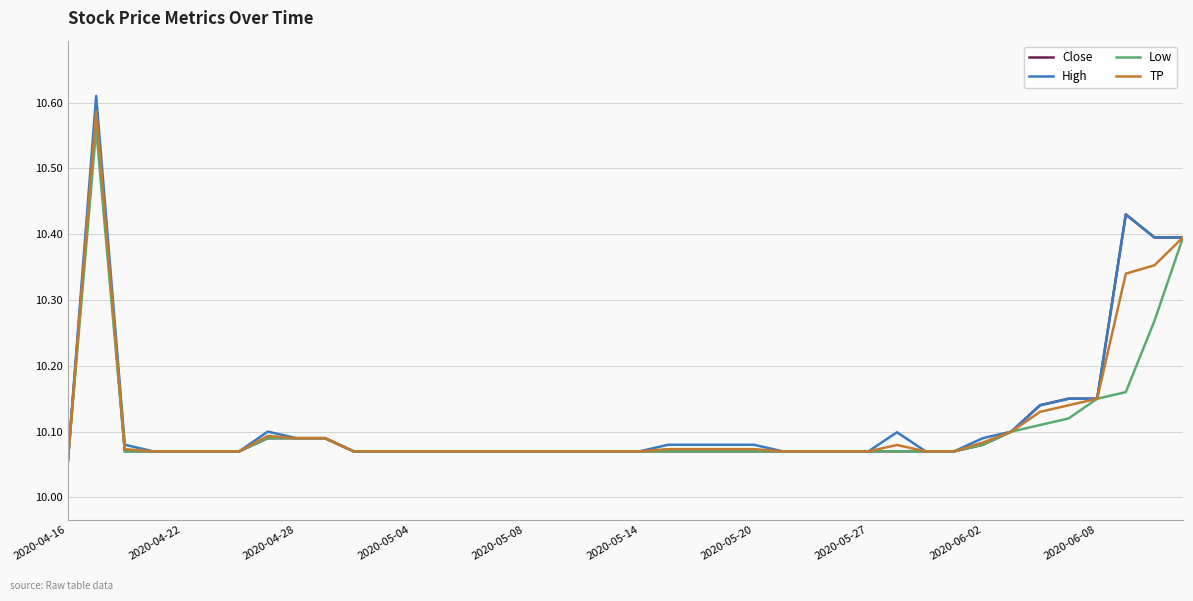

Which series has the largest range (max minus min)?

High